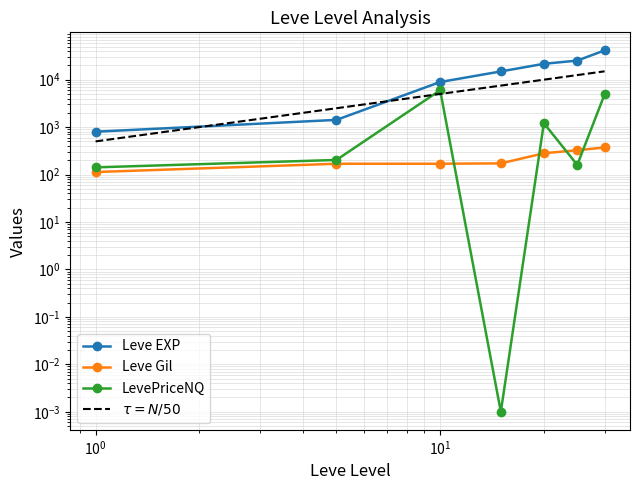

Where does the Leve Gil series first go above 172?

20